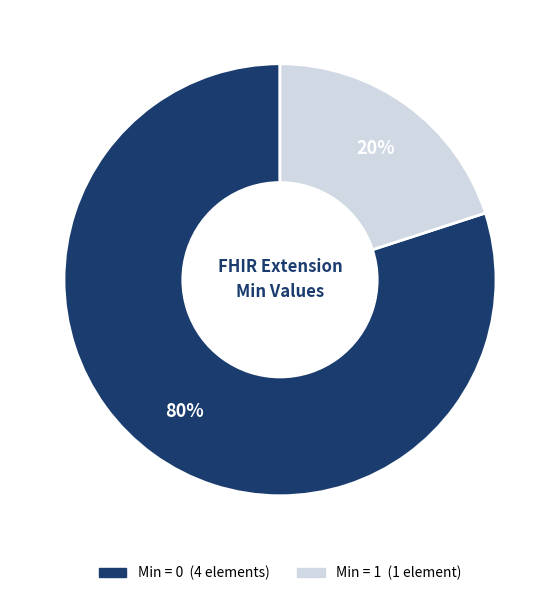

To the nearest percent, what is the difference between the largest and smallest slice percentages?

60%